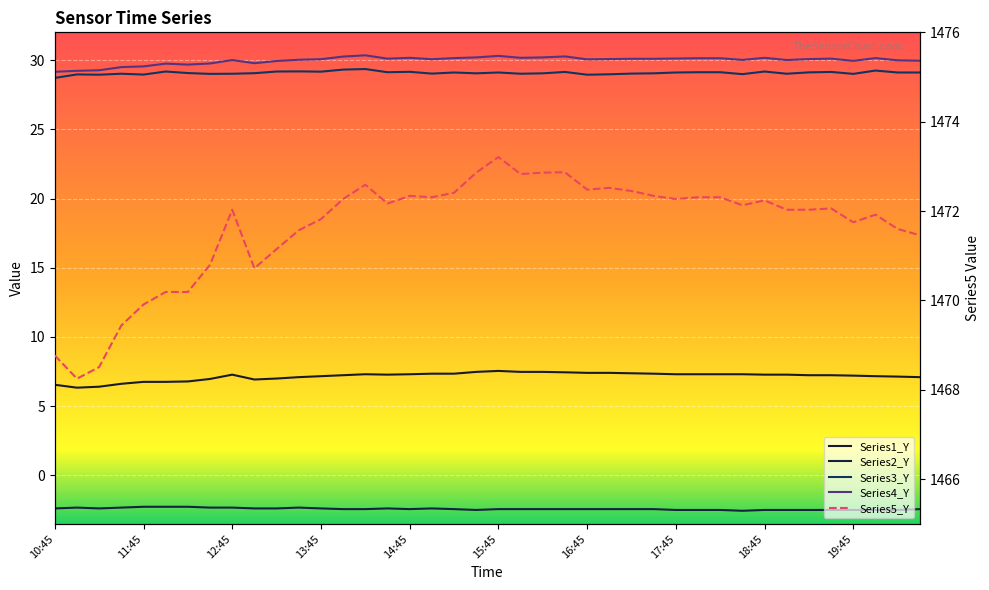

What is the label of the 1st point from the left?

10:45